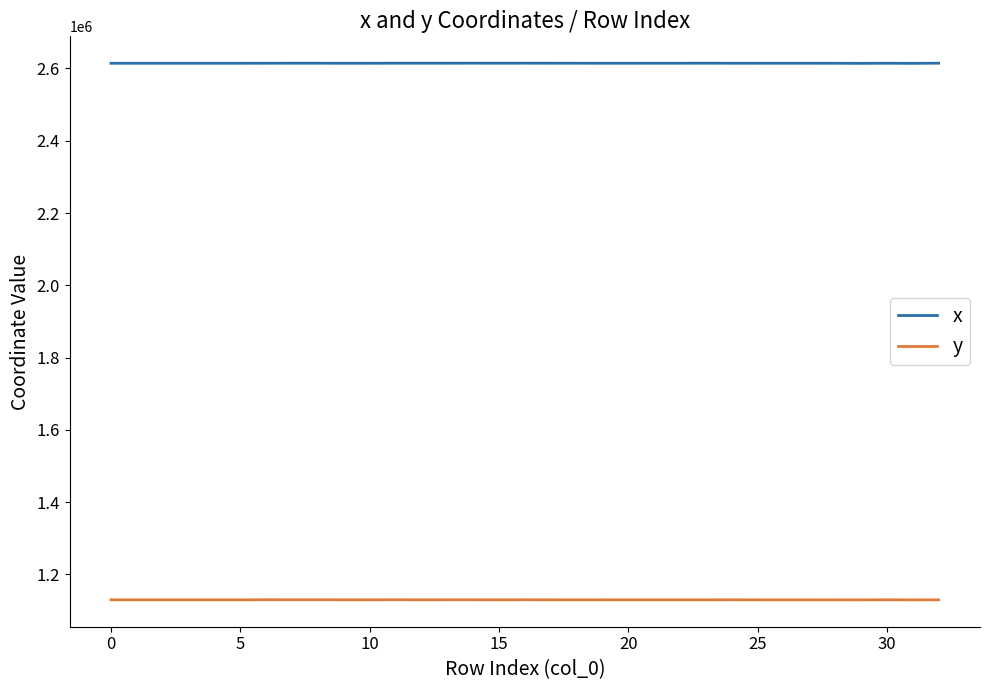

True or false: x and y cross at least once.

False